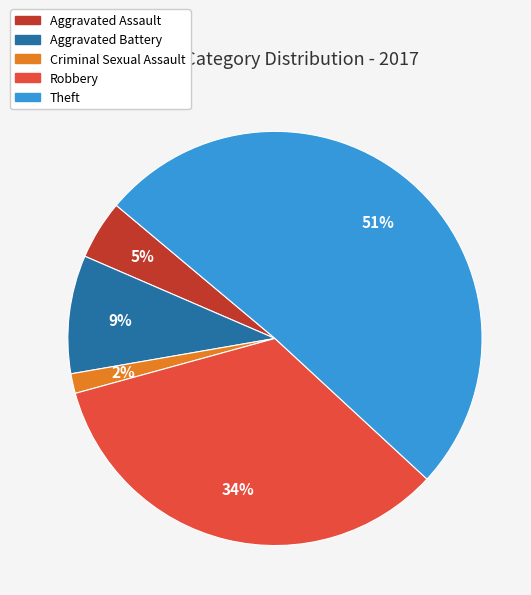

To the nearest percent, what is the average slice percentage?

20%